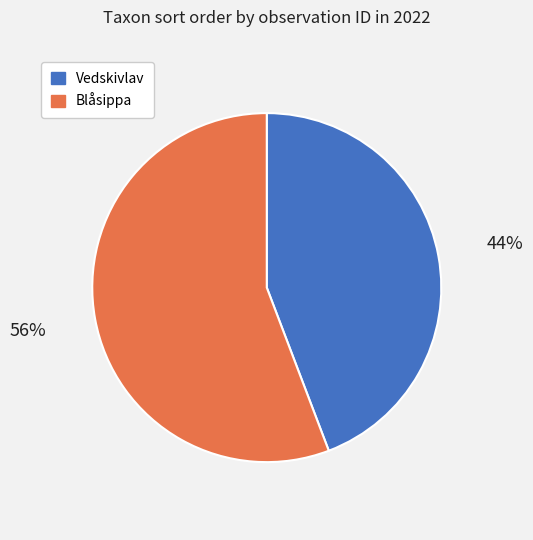

How many slices are in this pie chart?

2